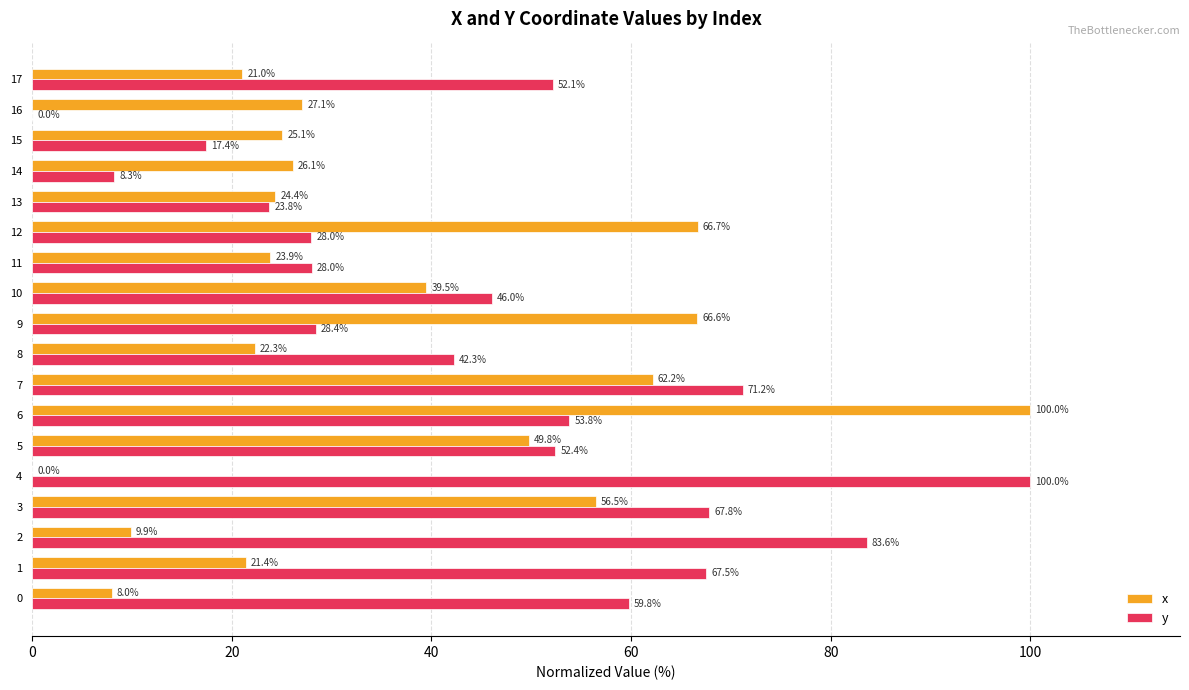

Which series changed the most between 2 and 3?

x